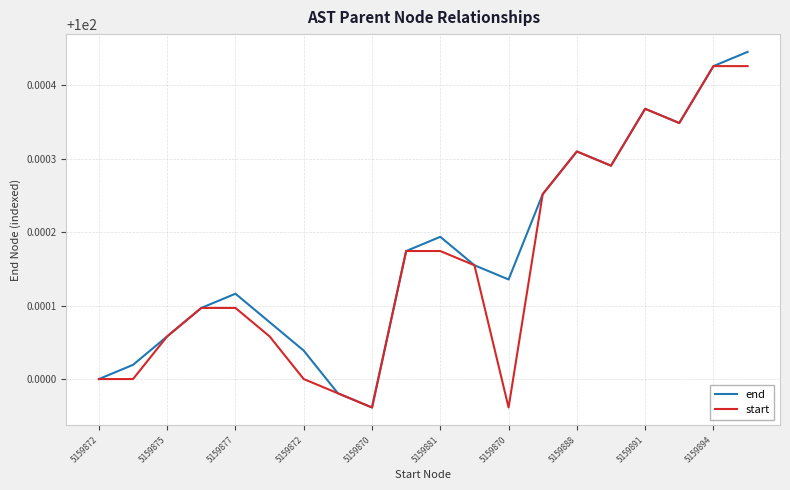

List the labels in order of start value, largest first.

18, 19, 16, 17, 14, 15, 13, 5159894, 10, 11, 5159872, 5159870, 5159877, 5159881, 5159872, 5159875, 5159870, 5159888, 5159891, 12